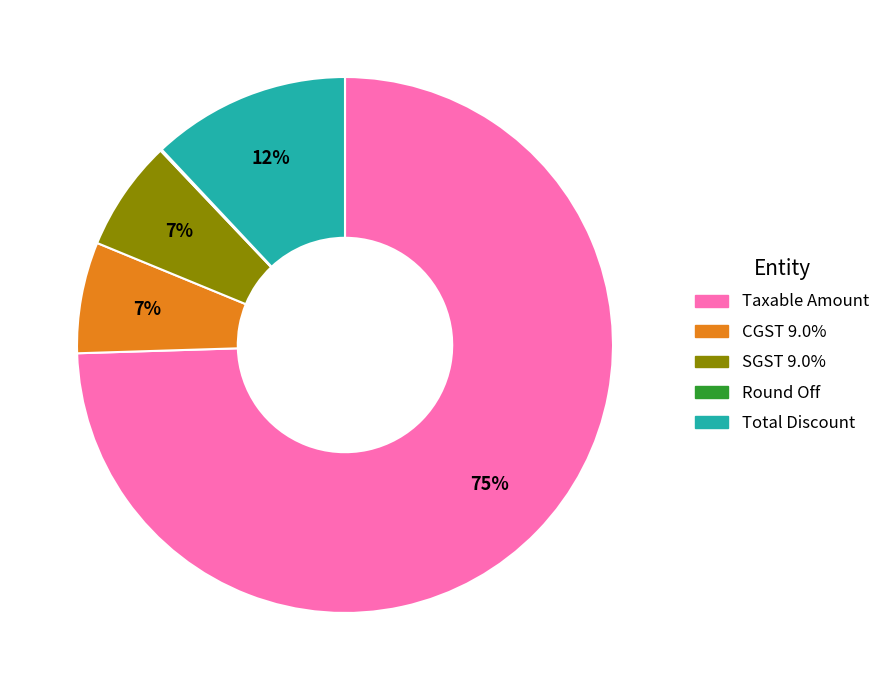

To the nearest percent, what is the difference between the largest and smallest slice percentages?

74%